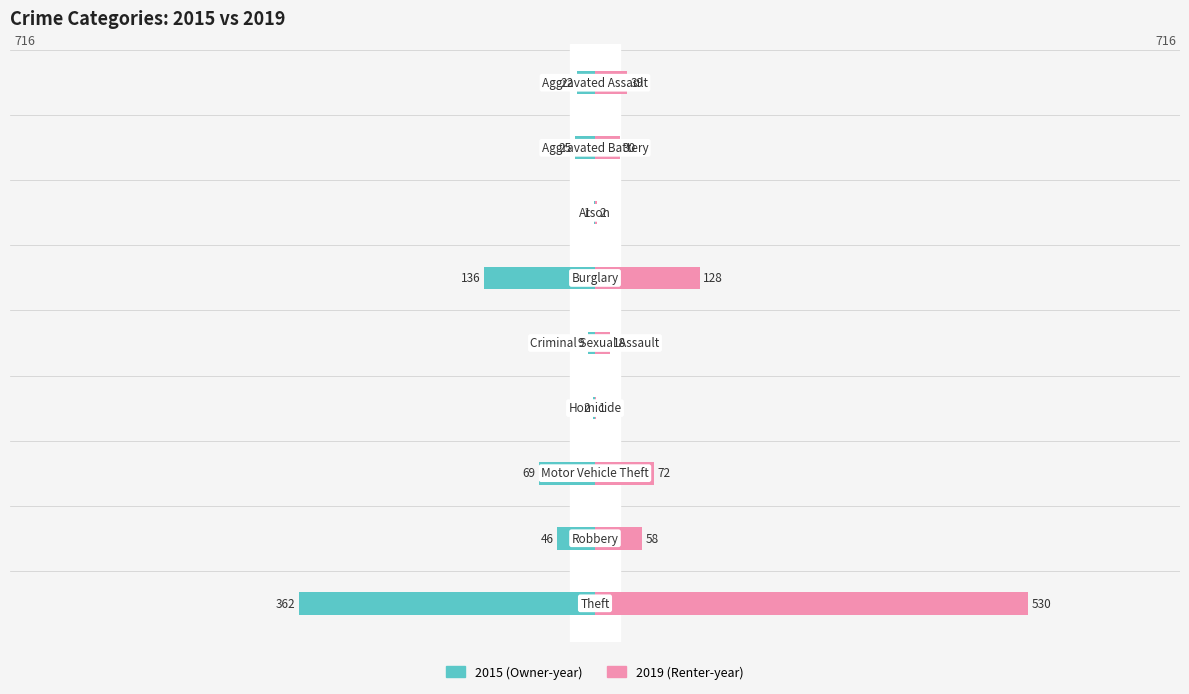

What is the label of the 2nd bar from the right?

Robbery